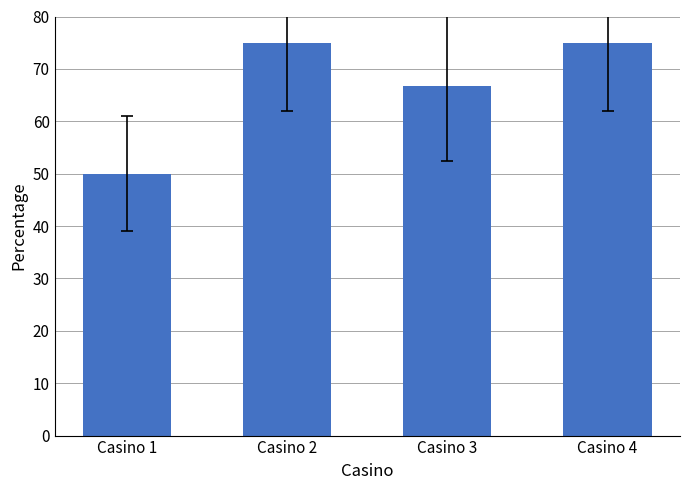

Is it true that the value at Casino 4 is 101.2?

False